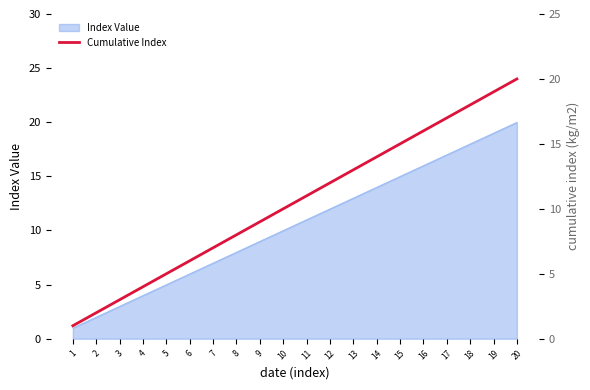

What is the value of the 4th point from the left?

4